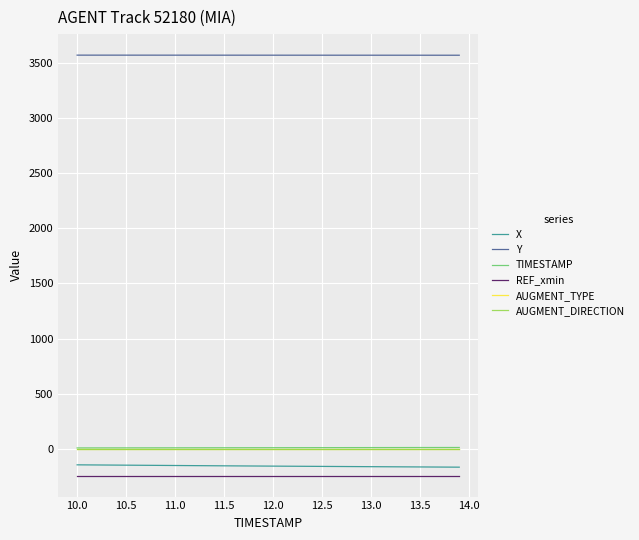

True or false: Y and AUGMENT_DIRECTION cross at least once.

False